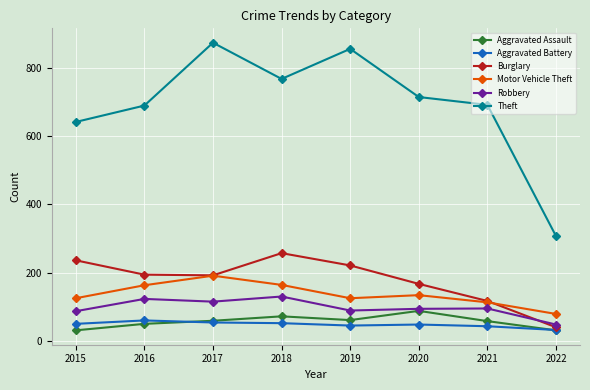

How many categories are shown in the chart?

8